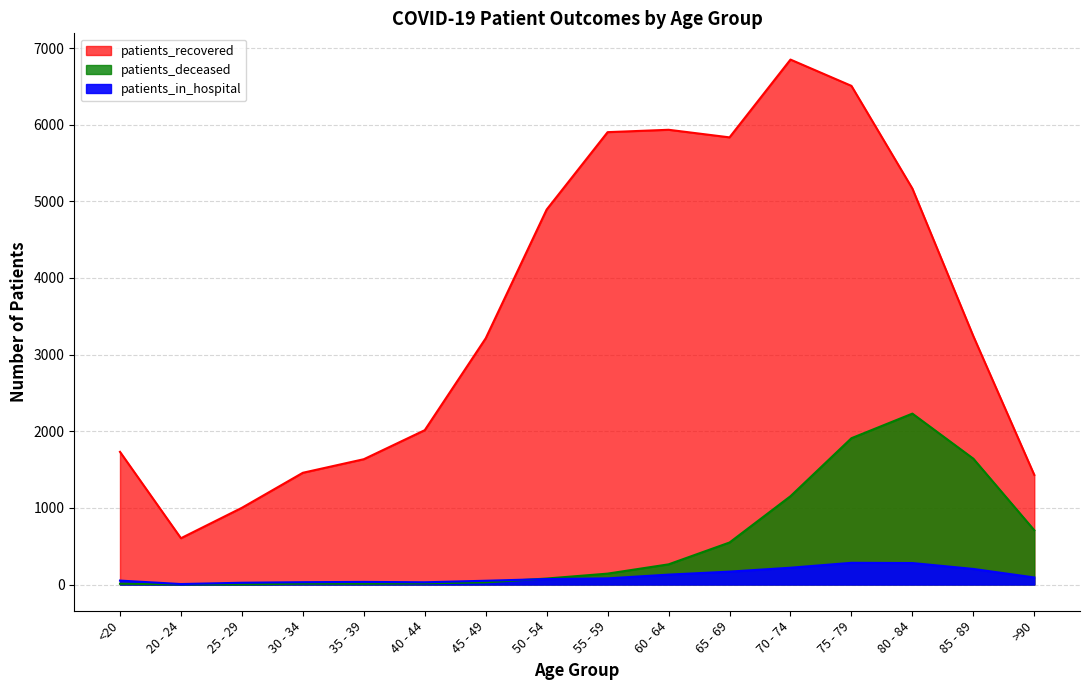

Where does the patients_in_hospital series first go above 80?

60 - 64